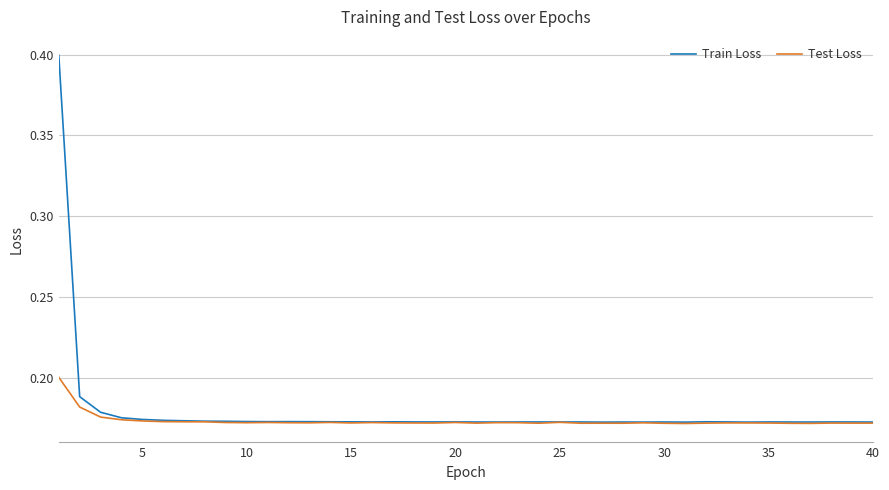

List the series in order of their peak value, lowest first.

Test Loss, Train Loss